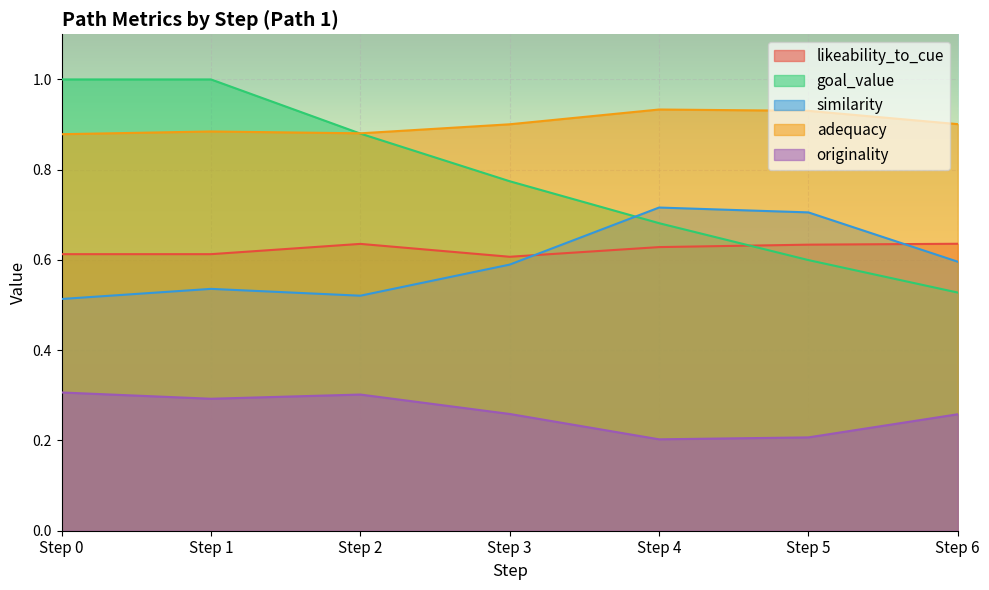

Which label corresponds to the largest value in the chart?

Step 0